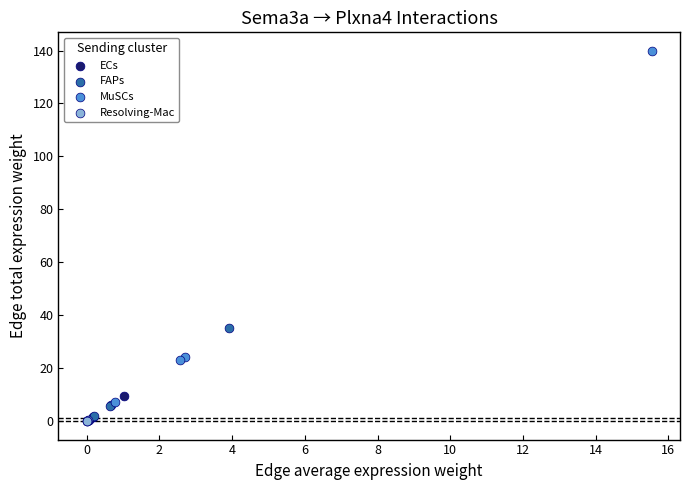

Which series has the largest Y range (max minus min)?

MuSCs